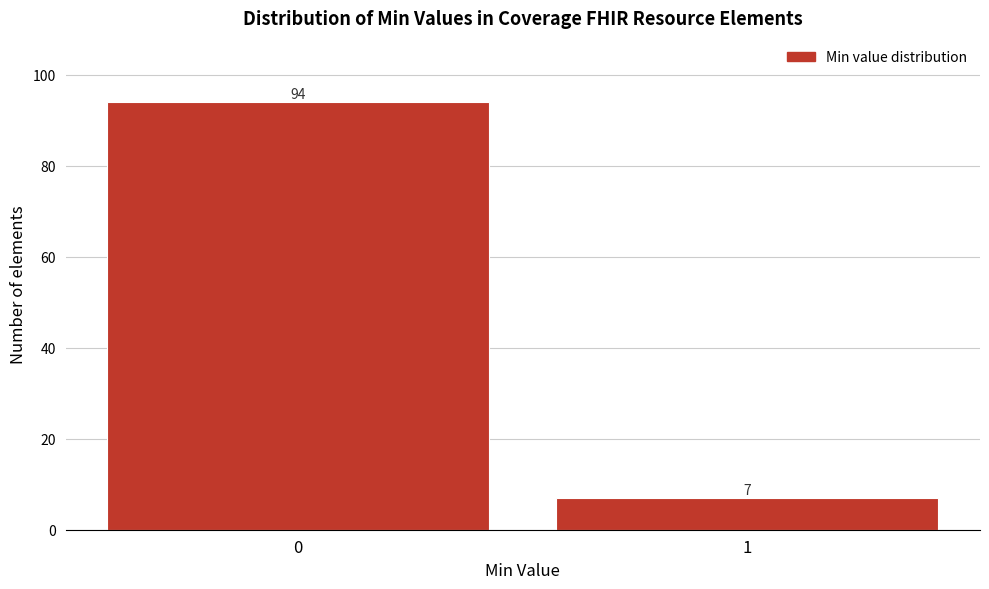

Reading left to right, what are all the values shown in this chart?

0=94	1=7